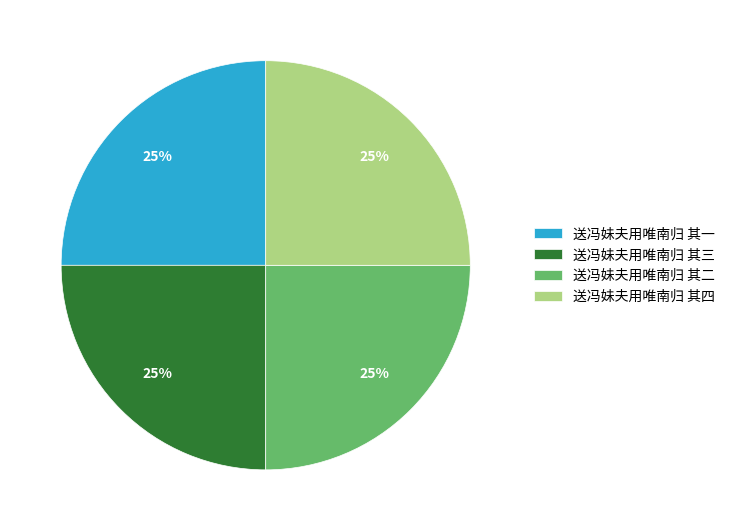

Approximately how many times larger is the value at 送冯妹夫用唯南归 其二 compared to 送冯妹夫用唯南归 其三?

1.0